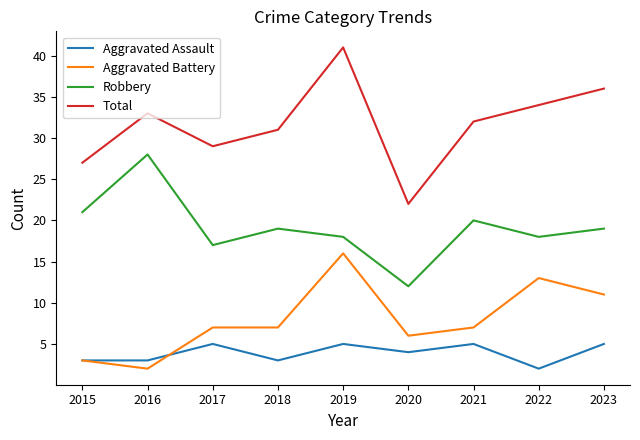

Rank the series at 2023 from highest to lowest value.

Total, Robbery, Aggravated Battery, Aggravated Assault